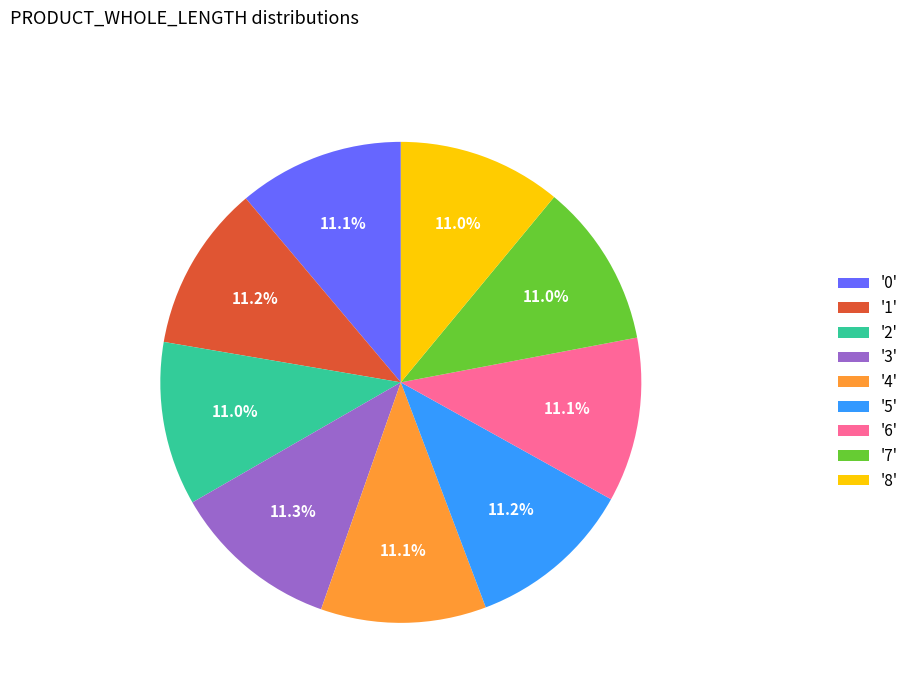

What percentage is NOT represented by '7'?

89.0%